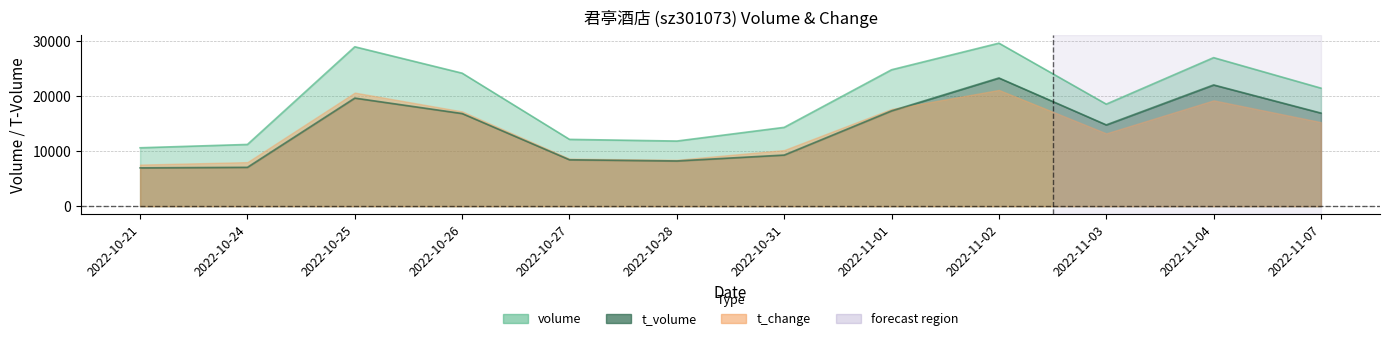

At which label is volume closest to 20116?

2022-11-07